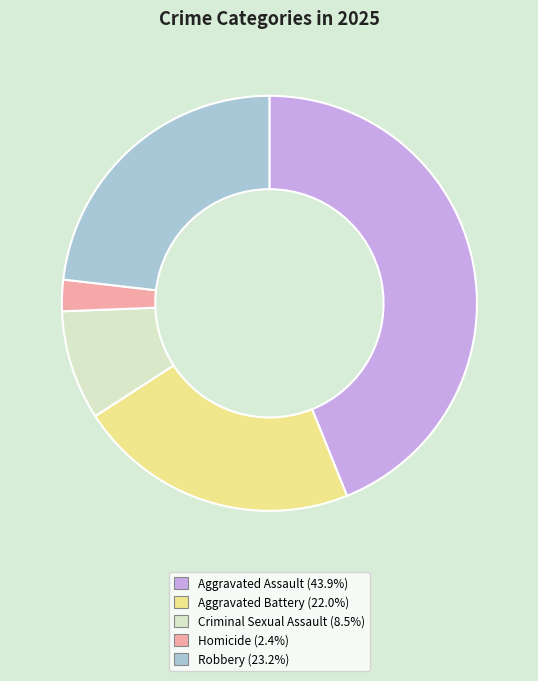

Does Criminal Sexual Assault account for over 50% of the chart?

No